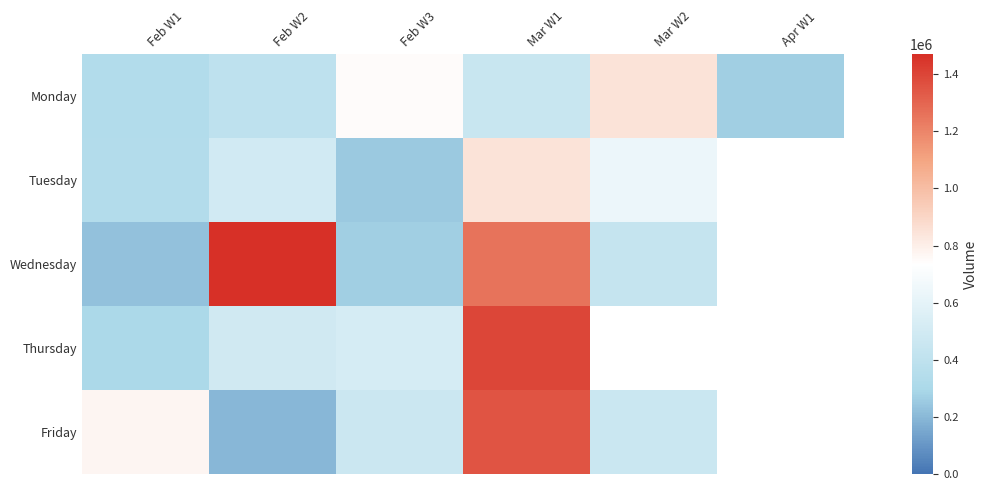

Read the Monday value at Feb W3.

748259.0